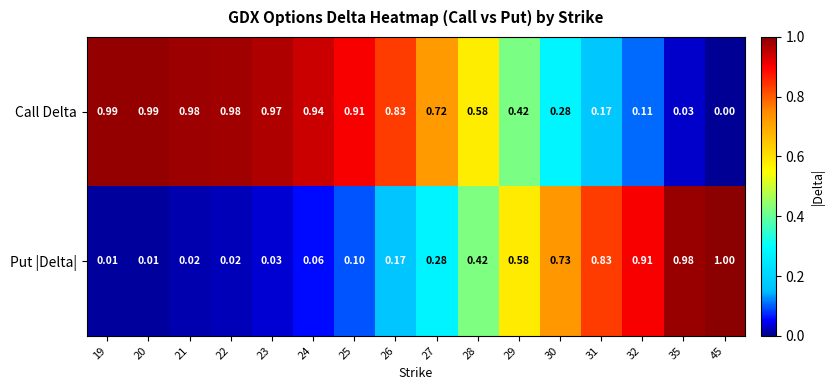

Is the value of Call Delta at 45 greater than the value of Put |Delta| at 35?

No